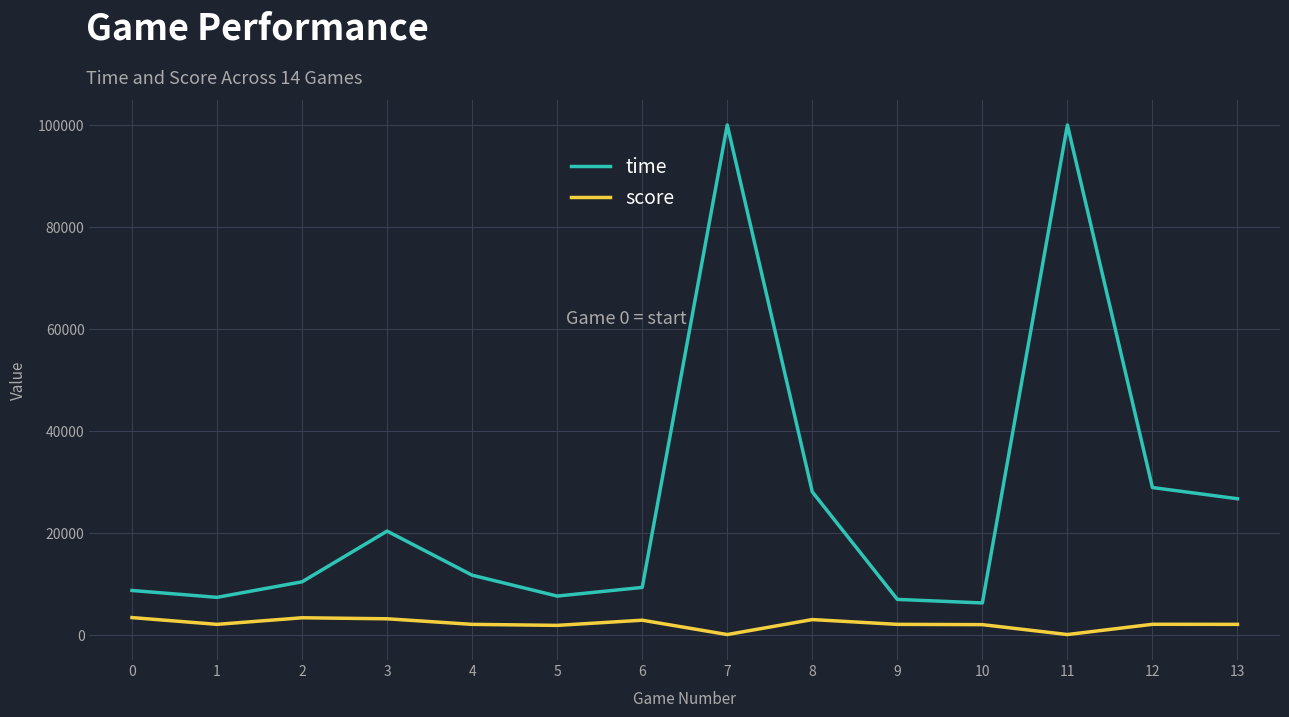

What is the average value of the score series?

2088